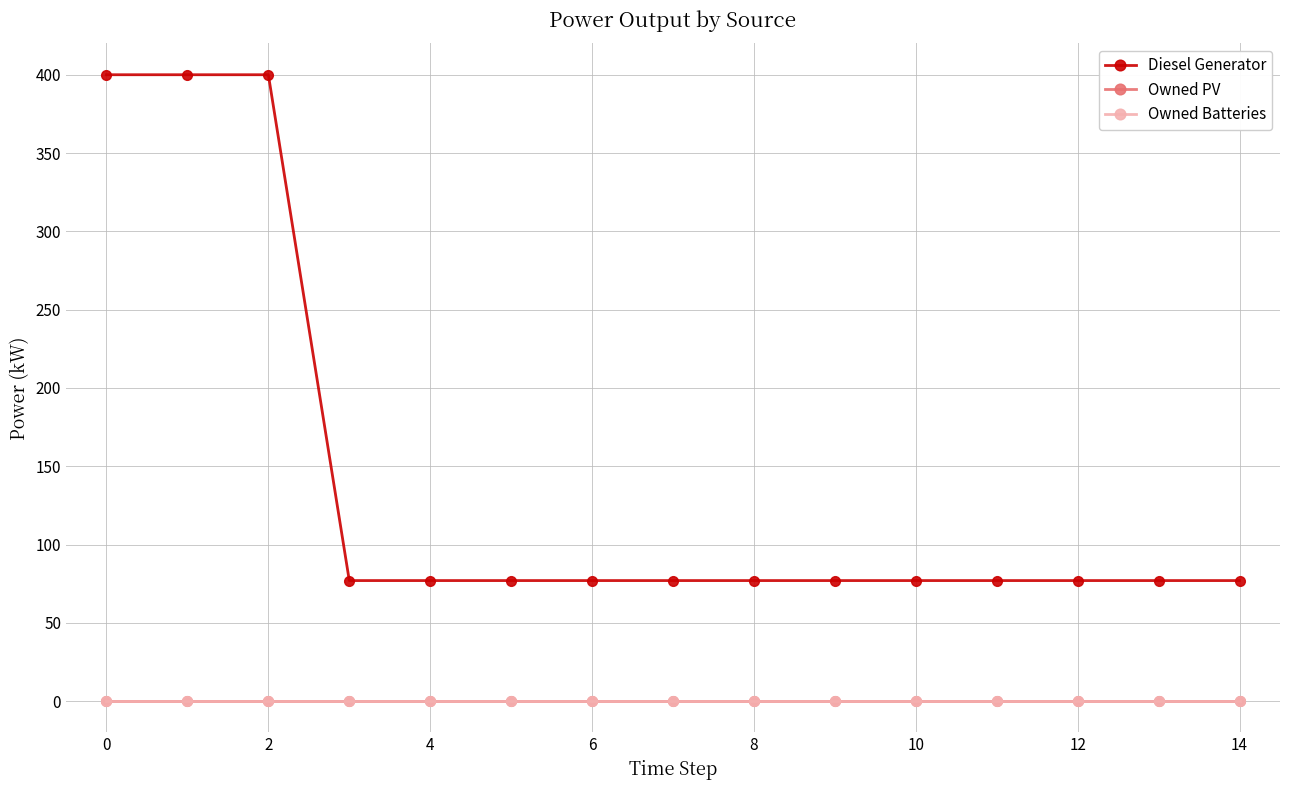

Is this an area chart (filled region under the line)?

No